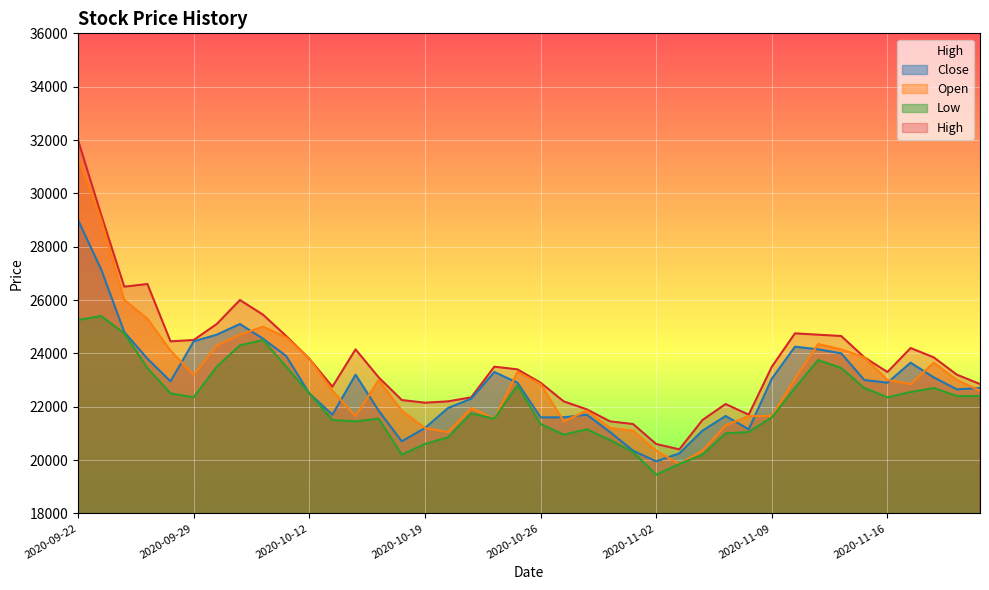

True or false: High has a value of 11005 at 2020-09-29.

False